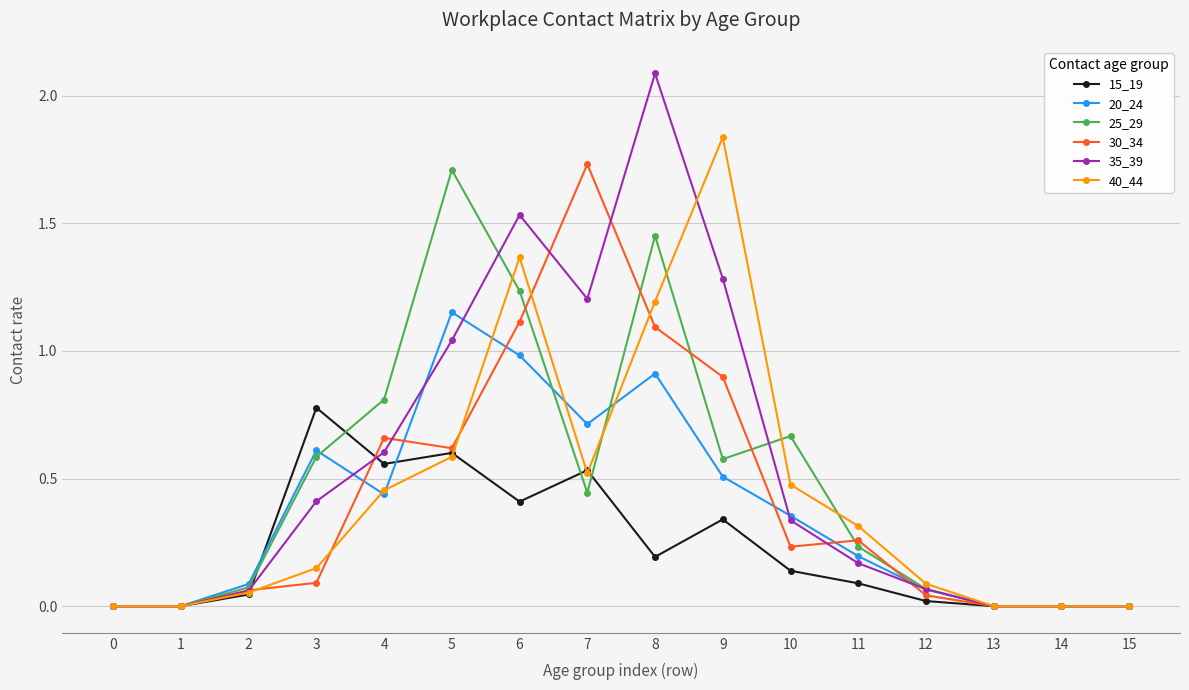

True or false: 40_44 has more than 0 points higher than both neighbors.

True